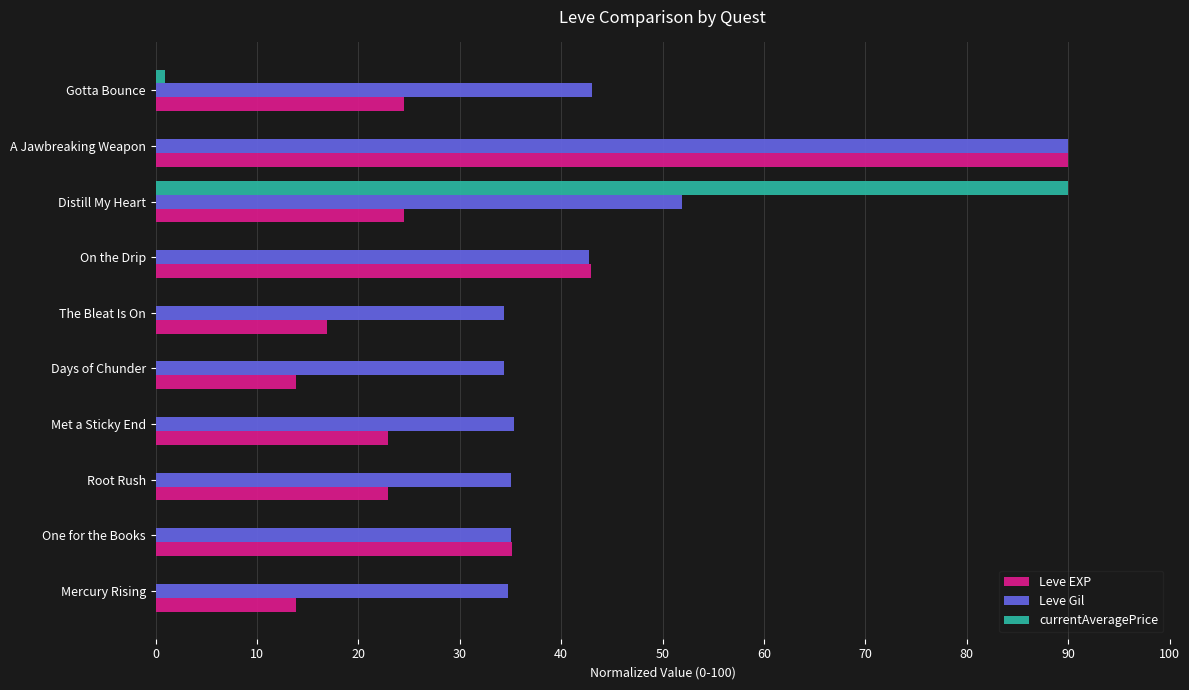

What is the greatest value displayed?

90.0